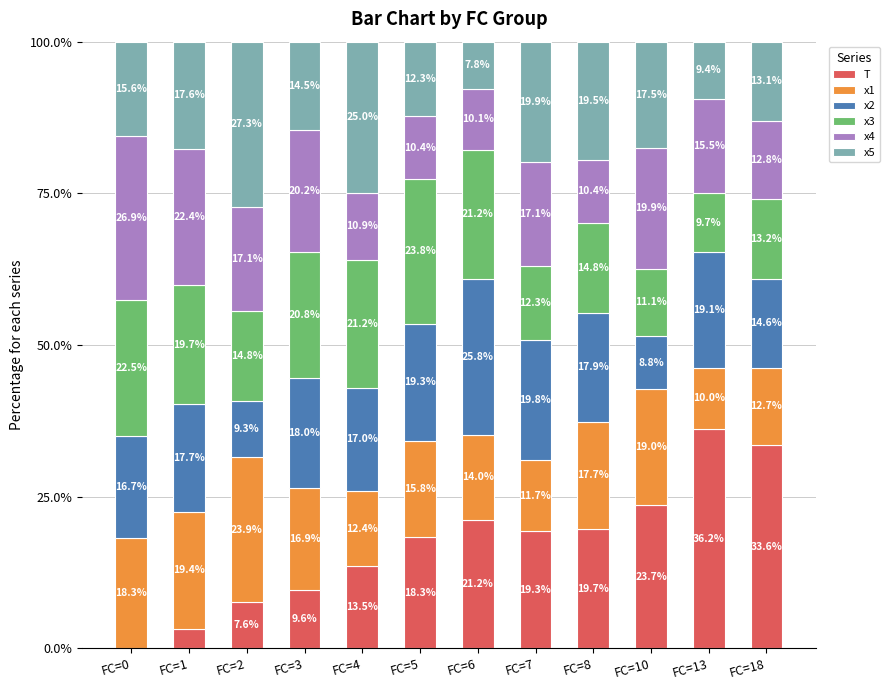

Where does the T series first go above 19?

FC=6